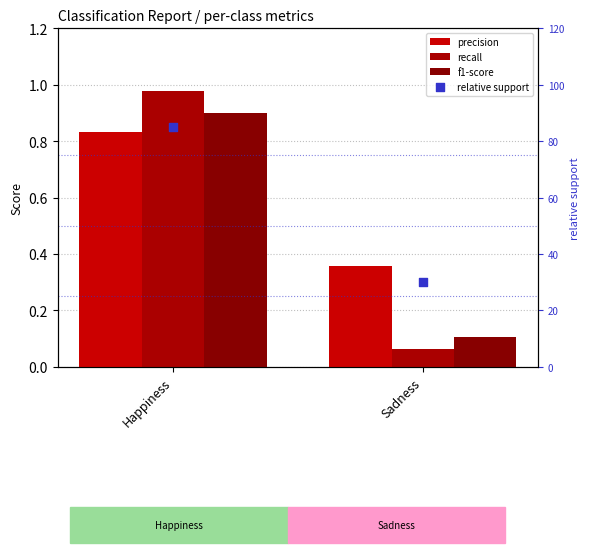

Which series has the largest total across all categories?

relative support